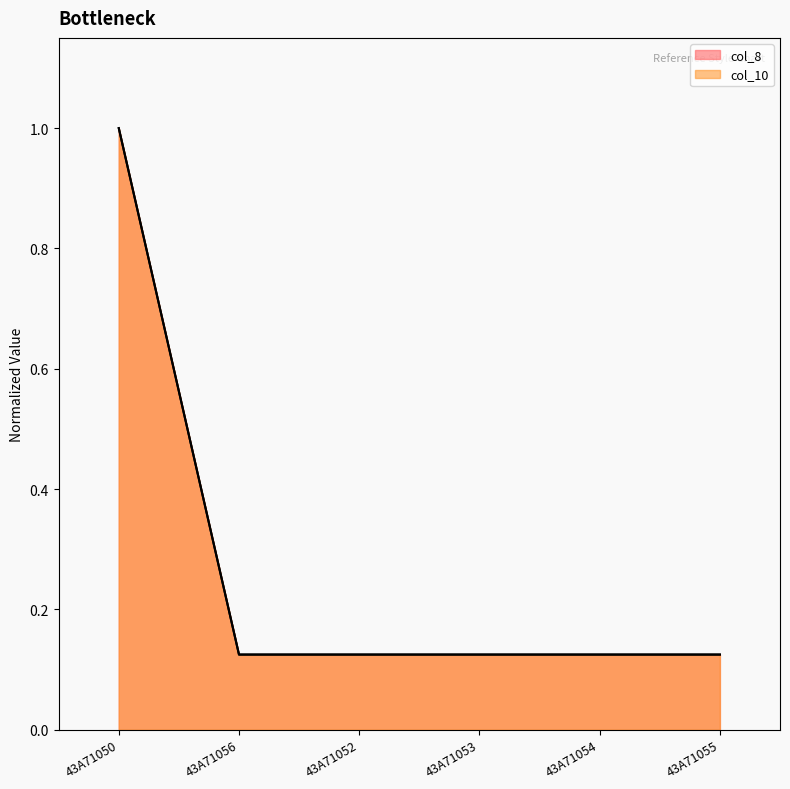

What value does the col_8 series have at 43A71056?

0.1